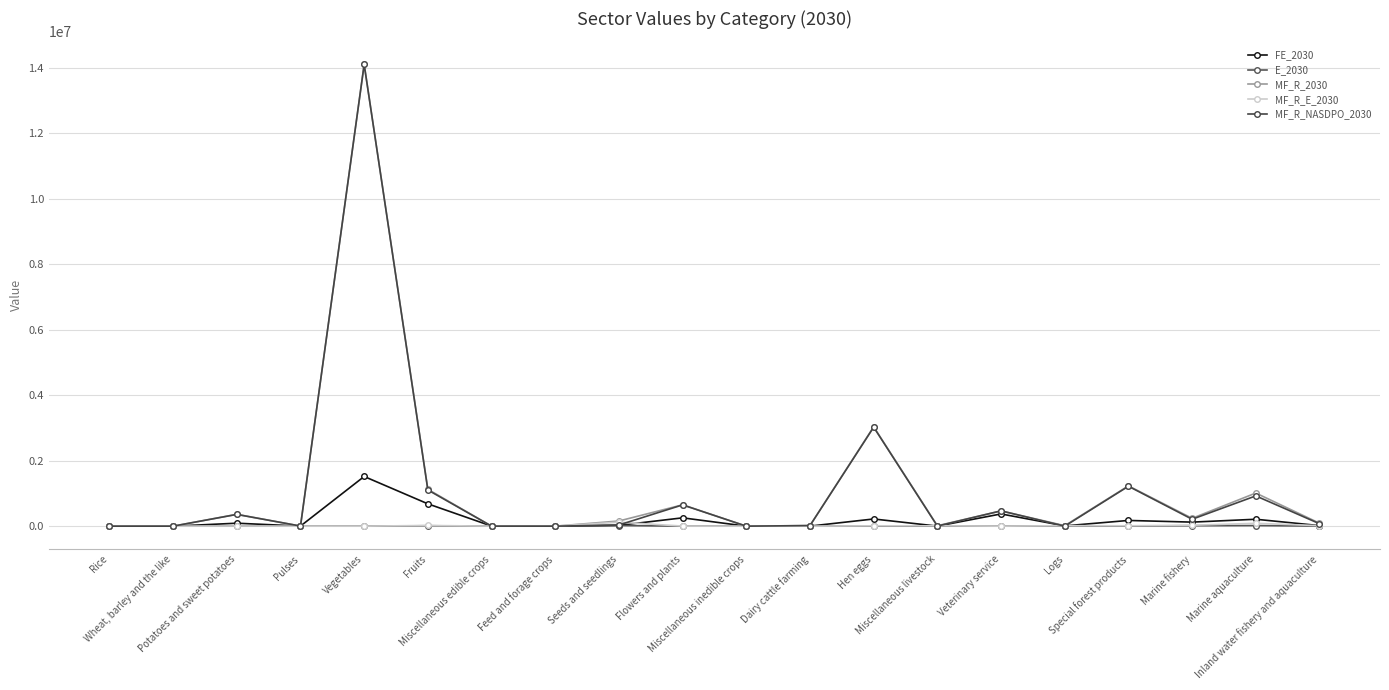

True or false: E_2030 has a value of 4518.4 at Marine aquaculture.

False